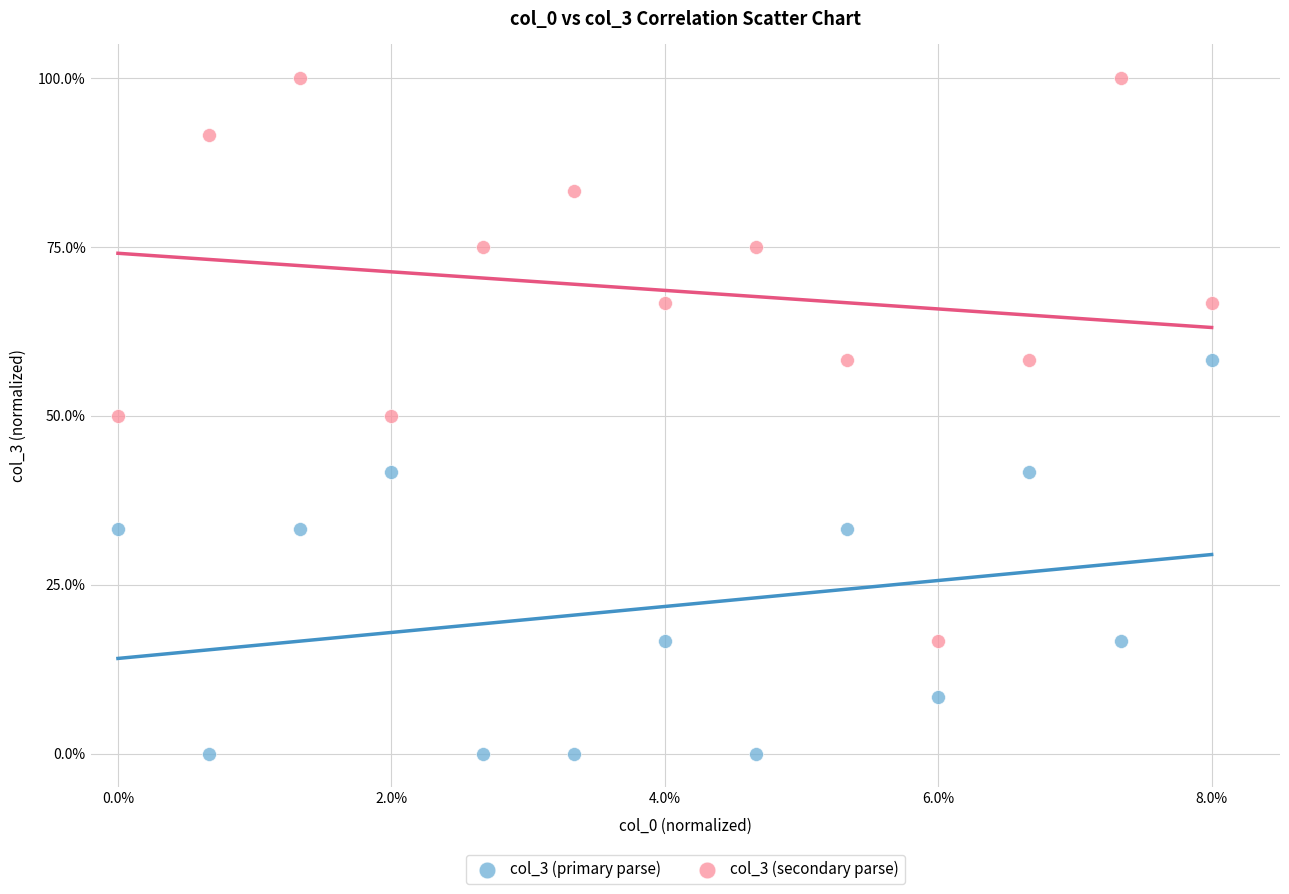

What are all the series names shown in the legend?

col_3 (primary parse), col_3 (secondary parse)